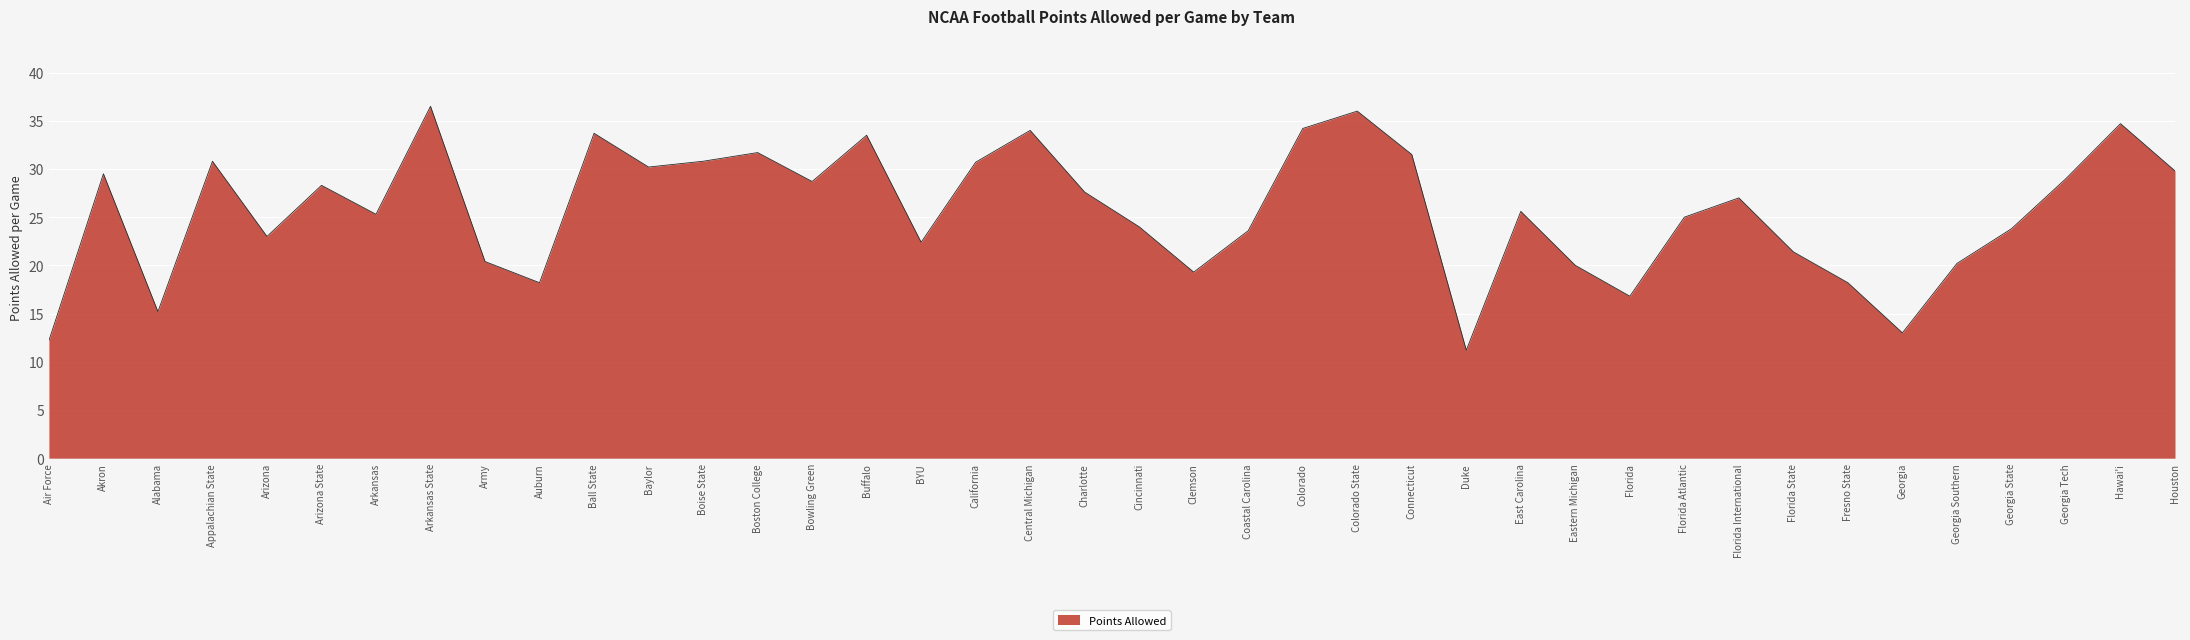

What is the maximum value shown in the chart?

36.5